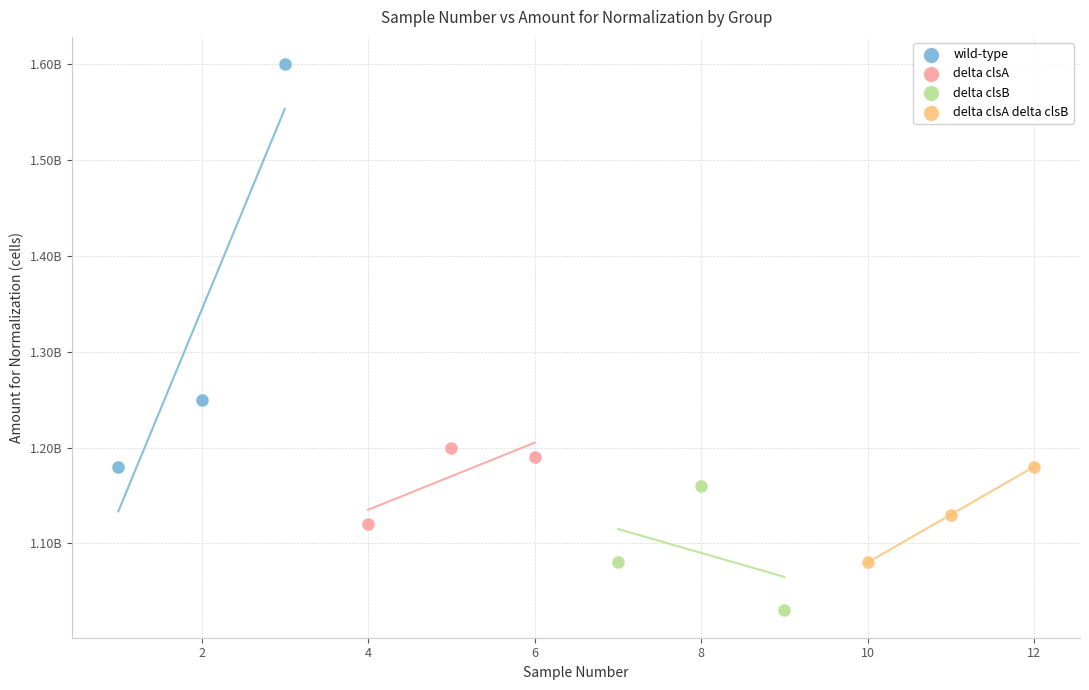

What are all the series names shown in the legend?

wild-type, delta clsA, delta clsB, delta clsA delta clsB